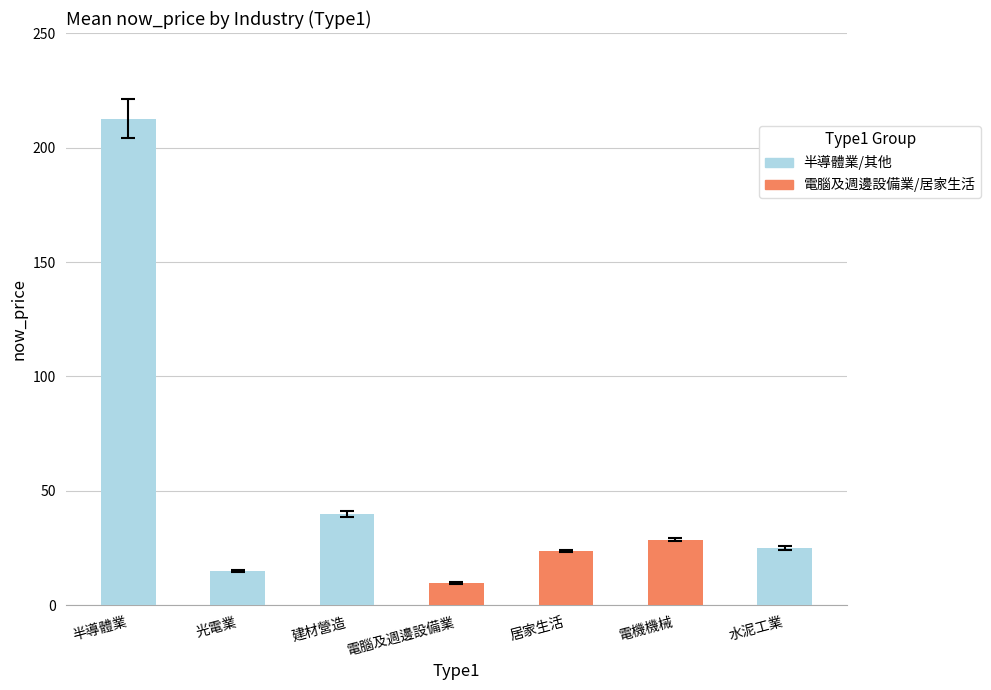

What is the label of the 1st bar from the left?

半導體業